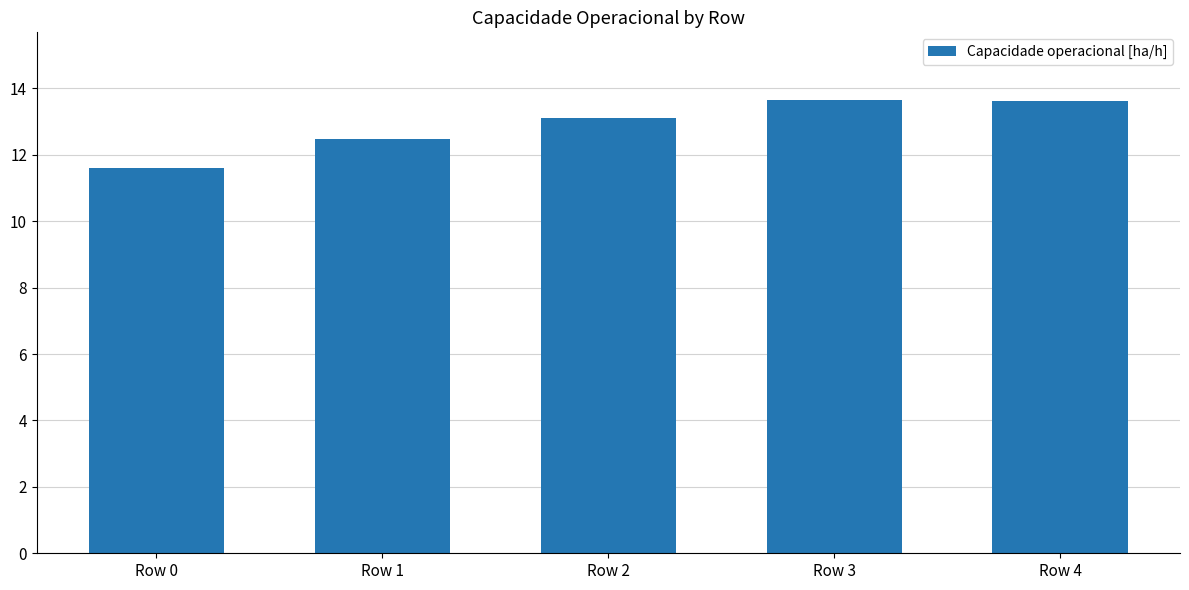

What is the difference between the values at Row 1 and Row 2?

0.6